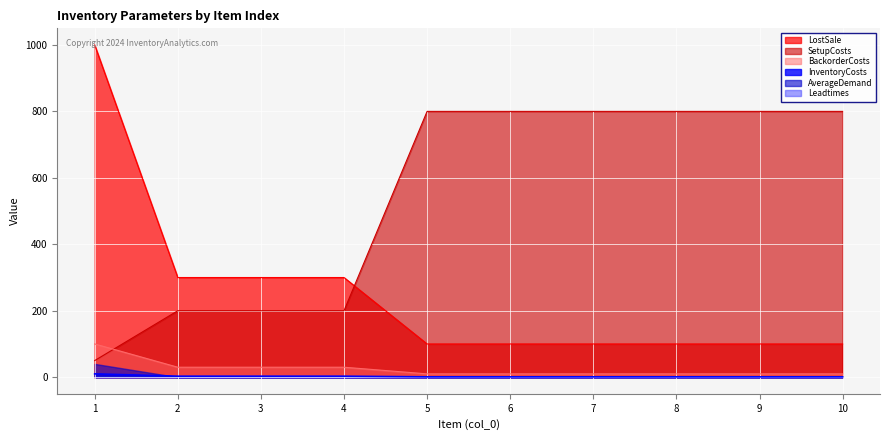

What is the sum of all BackorderCosts values?

250